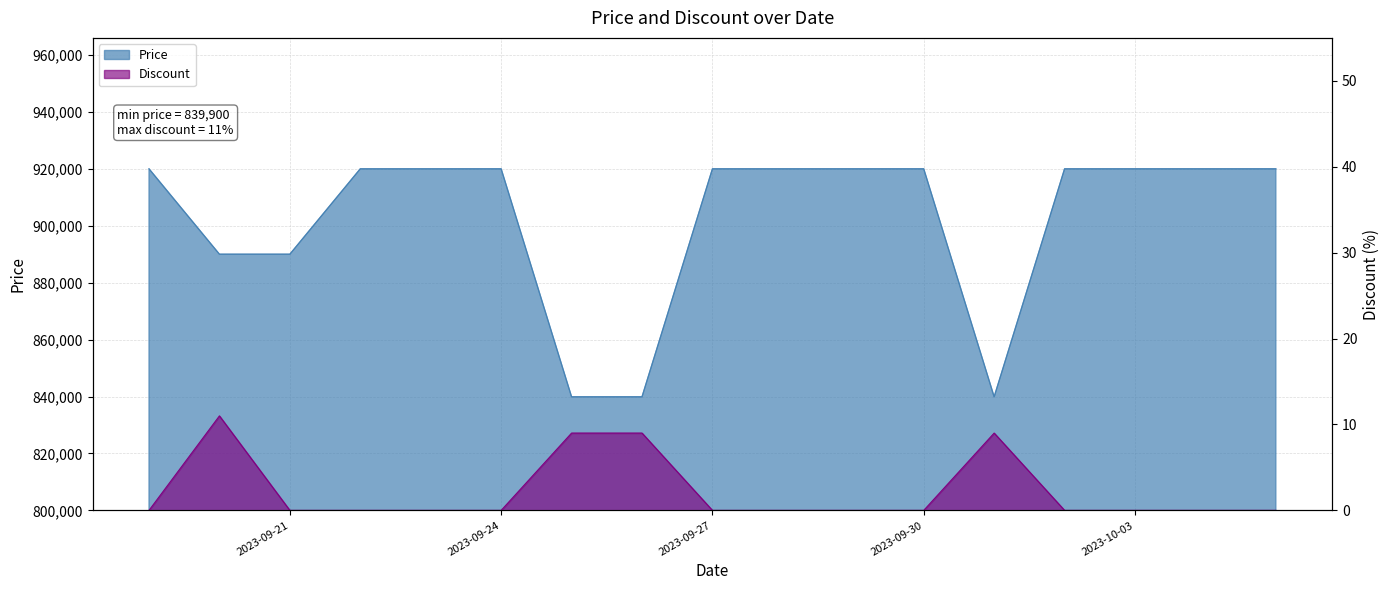

Reading left to right, list all the values displayed in this chart.

Price: 2023-09-19=920000	2023-09-20=890000	2023-09-21=890000	2023-09-22=920000	2023-09-23=920000	2023-09-24=920000	2023-09-25=839900	2023-09-26=839900	2023-09-27=920000	2023-09-28=920000	2023-09-29=920000	2023-09-30=920000	2023-10-01=839900	2023-10-02=920000	2023-10-03=920000	2023-10-04=920000	2023-10-05=920000
Discount: 2023-09-19=0	2023-09-20=11	2023-09-21=0	2023-09-22=0	2023-09-23=0	2023-09-24=0	2023-09-25=9	2023-09-26=9	2023-09-27=0	2023-09-28=0	2023-09-29=0	2023-09-30=0	2023-10-01=9	2023-10-02=0	2023-10-03=0	2023-10-04=0	2023-10-05=0